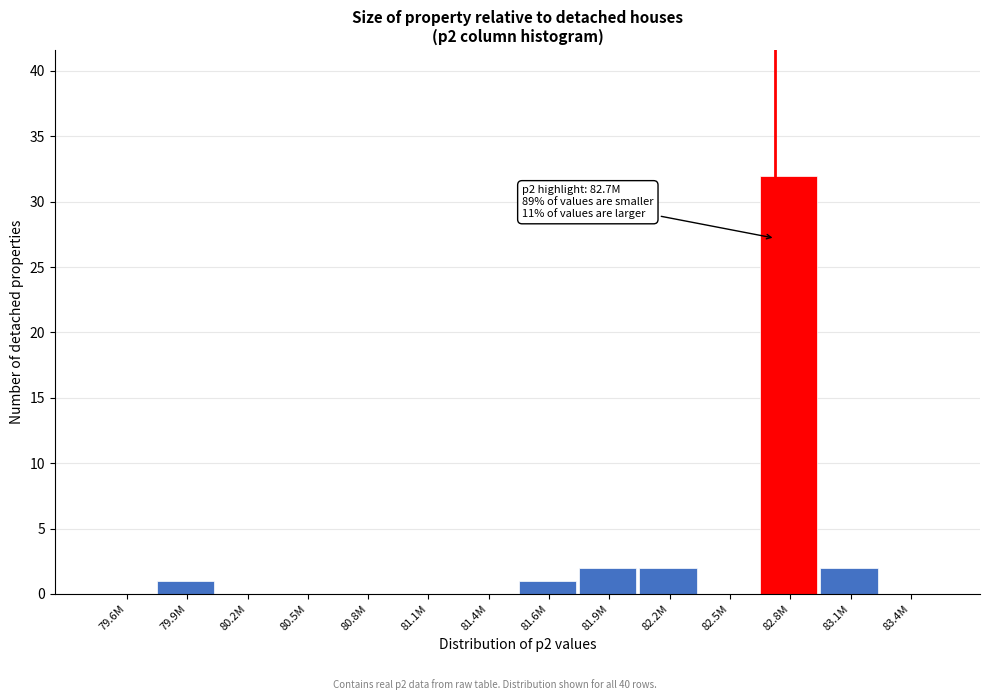

Reading left to right, transcribe all the data shown in this chart.

79.6M=0	79.9M=1	80.2M=0	80.5M=0	80.8M=0	81.1M=0	81.4M=0	81.6M=1	81.9M=2	82.2M=2	82.5M=0	82.8M=32	83.1M=2	83.4M=0